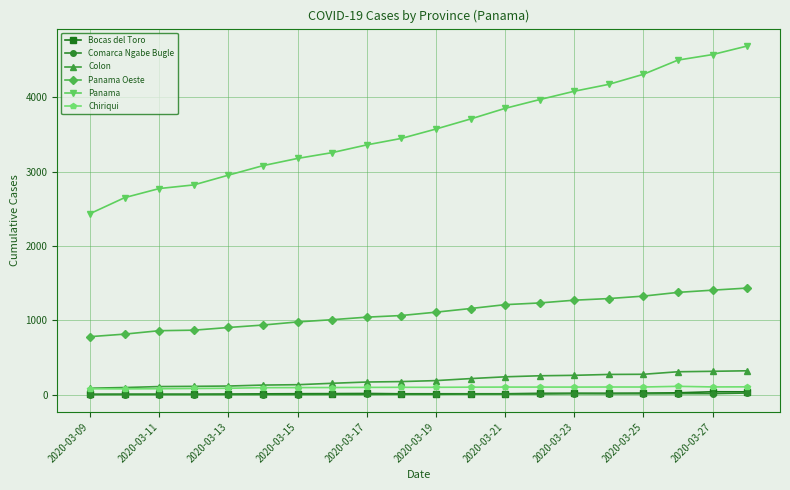

Which series has the largest range (max minus min)?

Panama